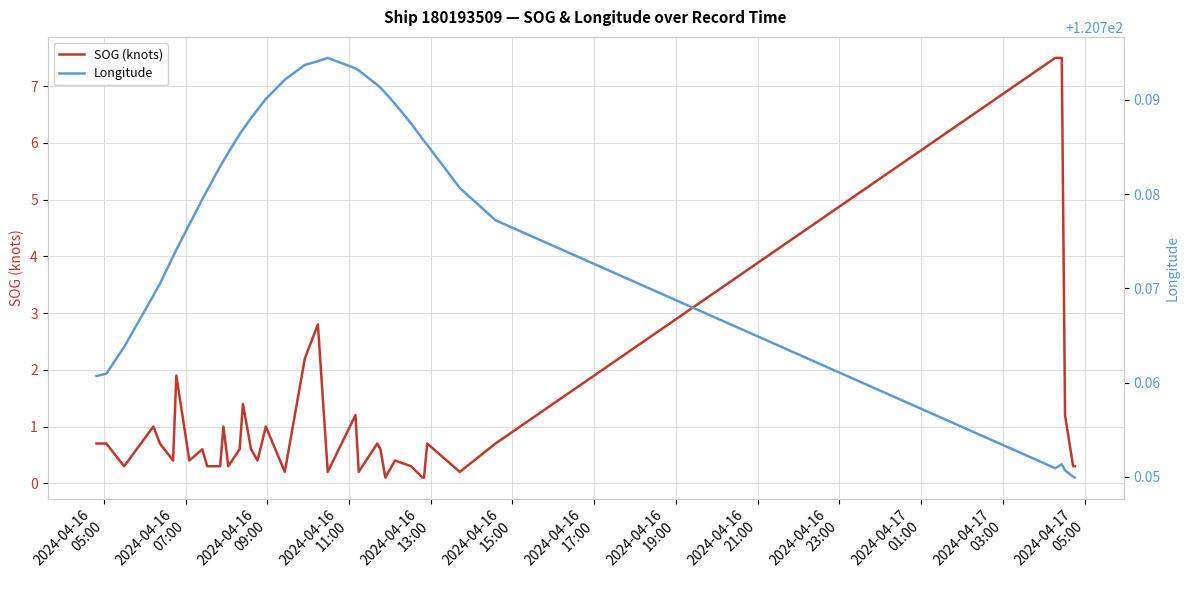

True or false: Longitude and SOG (knots) cross at least once.

False